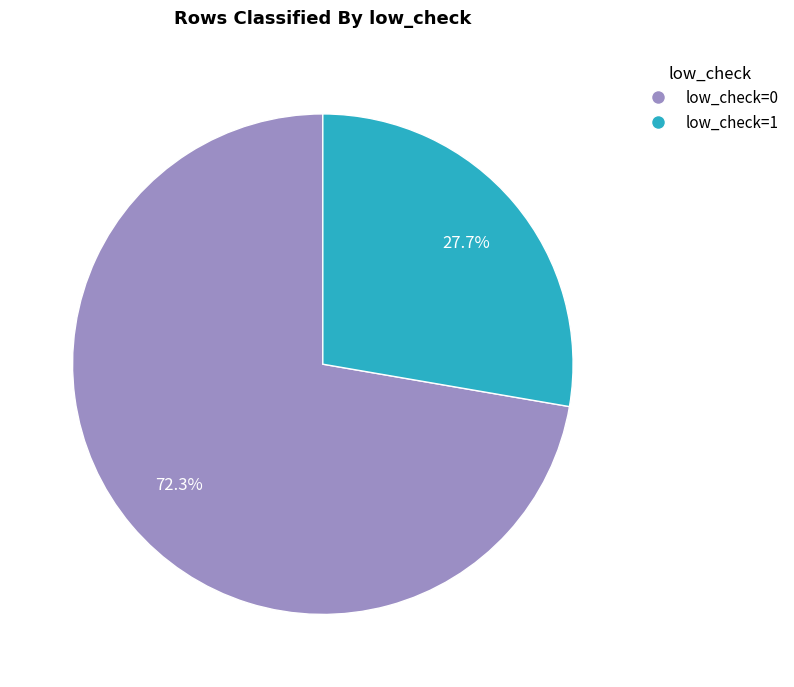

Which slice is the largest?

low_check=0